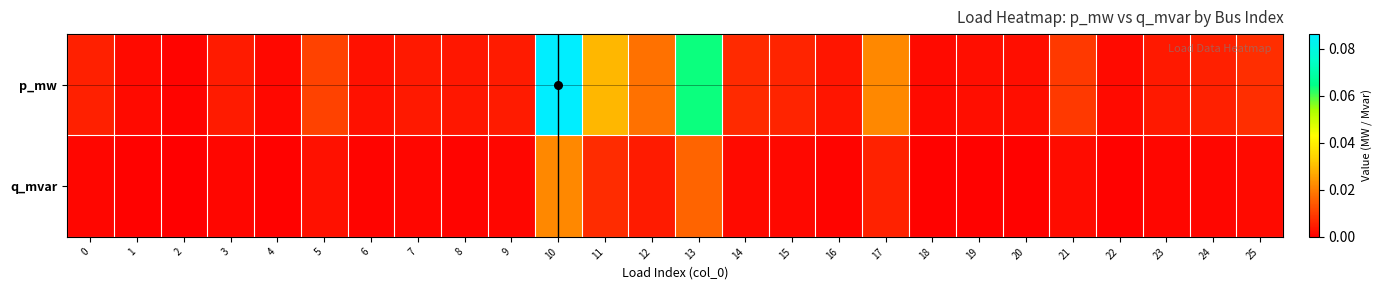

Which series changed the most between 0 and 2?

p_mw